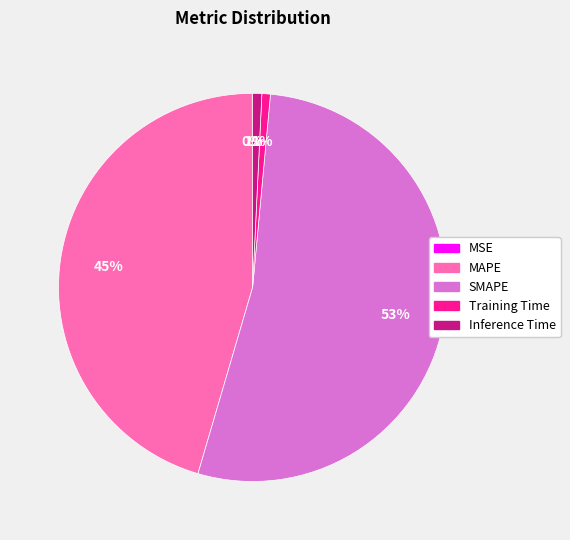

Is it true that MAPE is 45% of the pie?

True